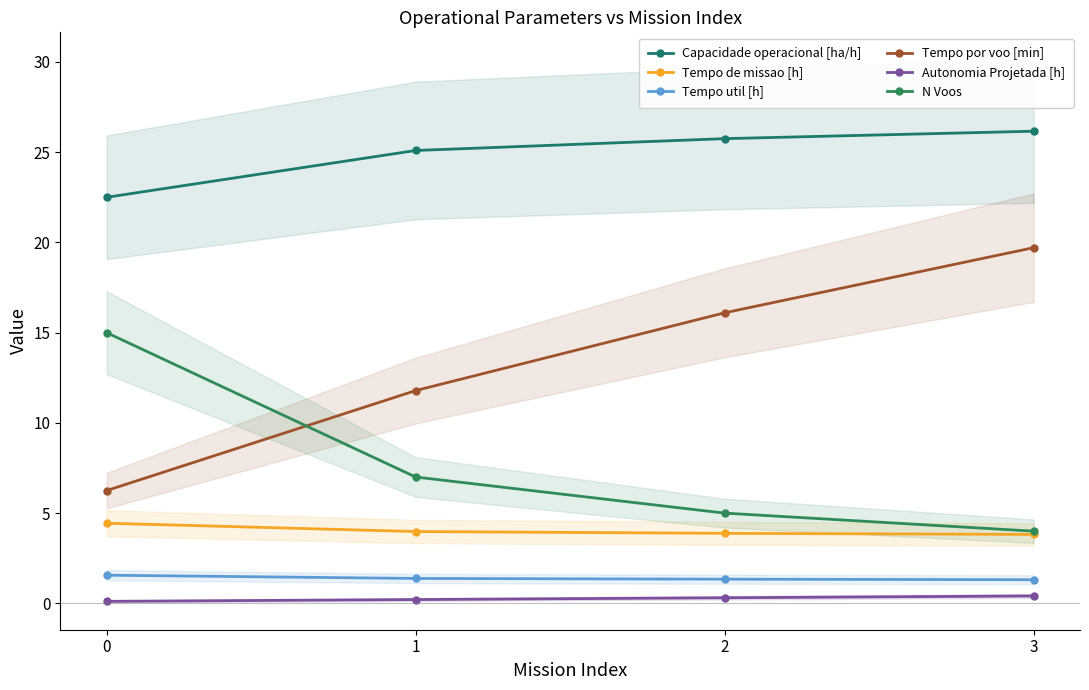

At how many categories does at least one series exceed 8?

4